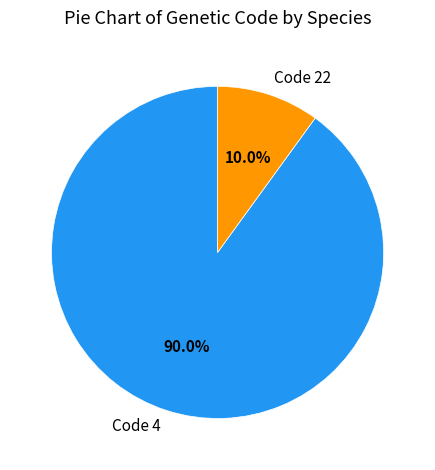

Count the number of slices in the pie.

2